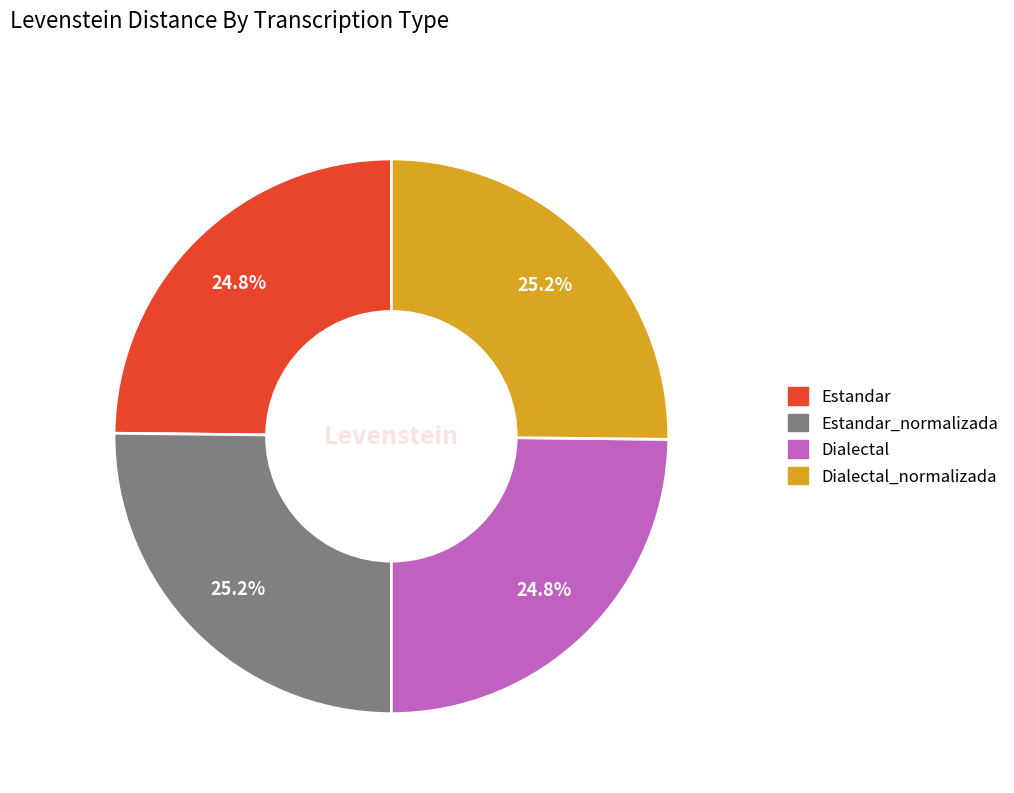

Does any single category account for the majority?

No